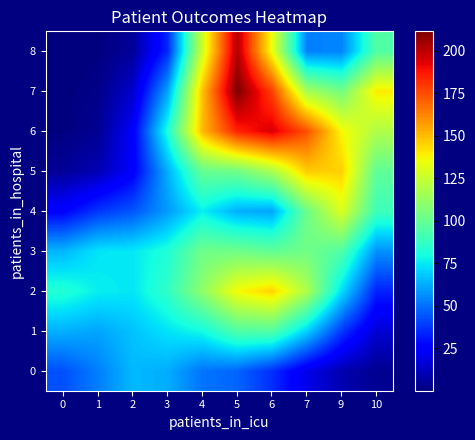

Count the number of categories in the chart.

10